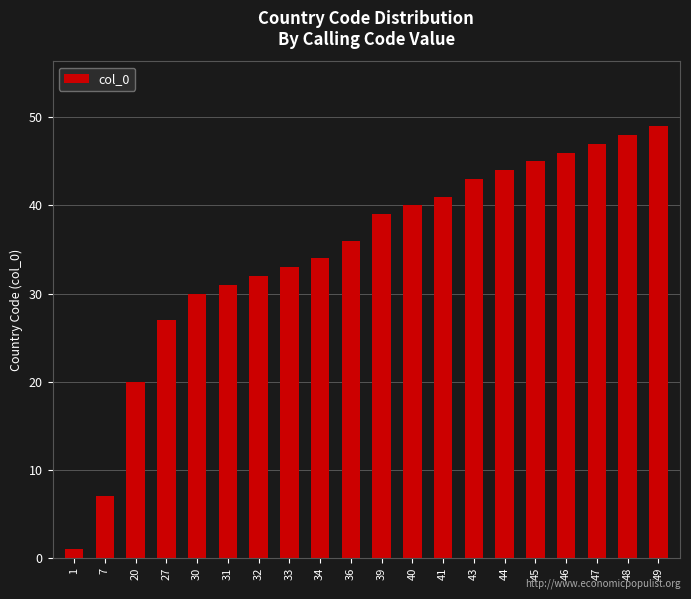

What is the difference between the maximum and minimum values?

48